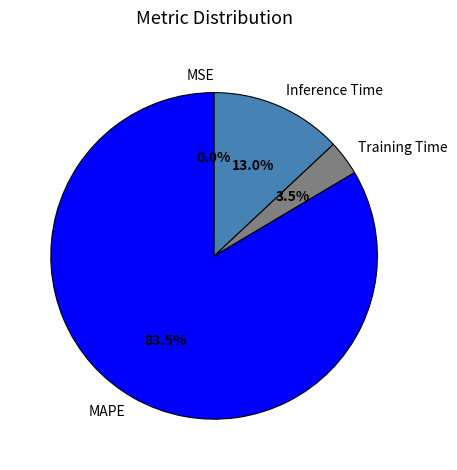

Which slice is the largest?

MAPE